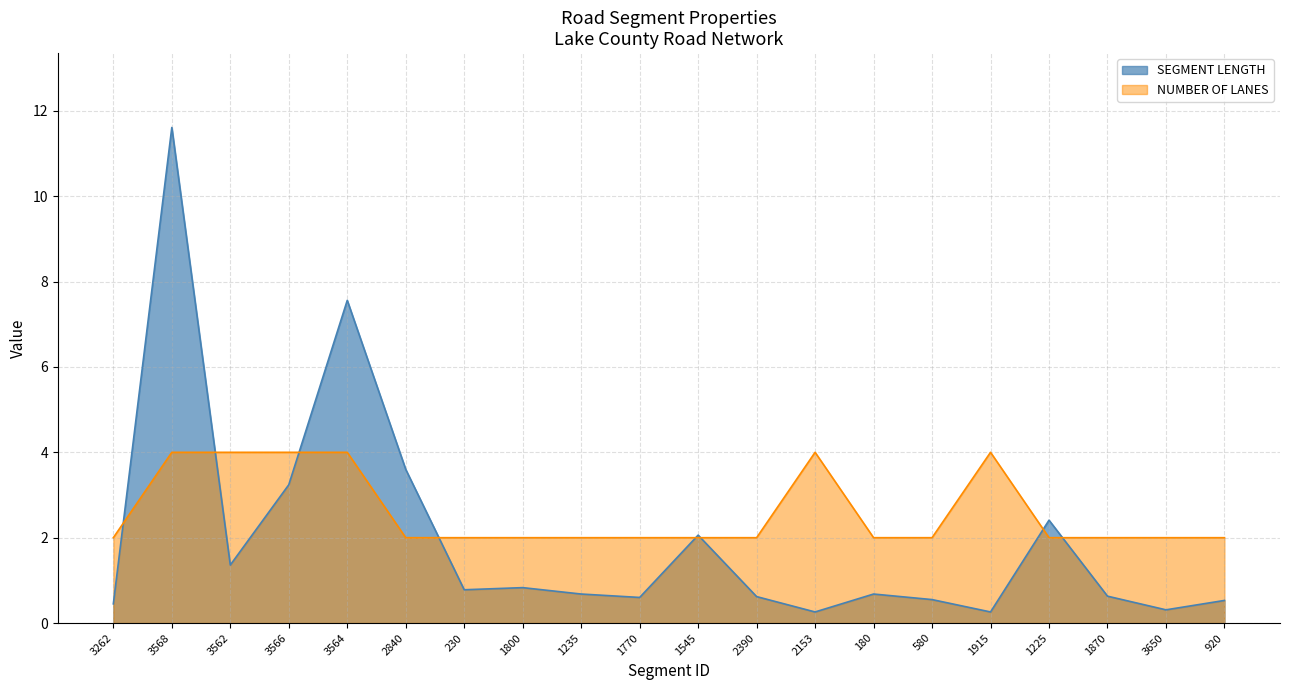

What is the value of the NUMBER OF LANES point at the 15th from the left?

2.0